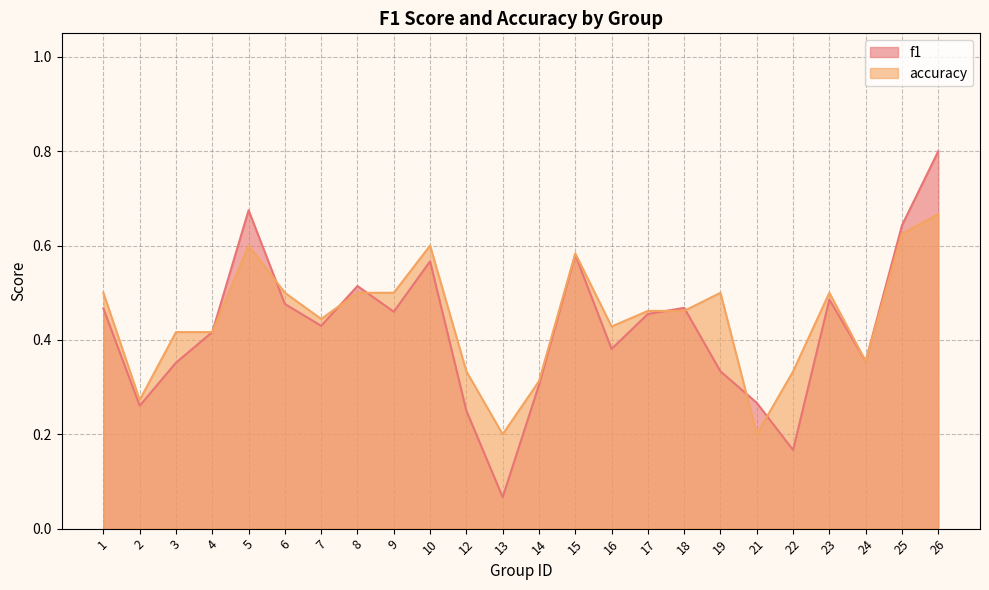

What is the total value across all series at 12?

0.6